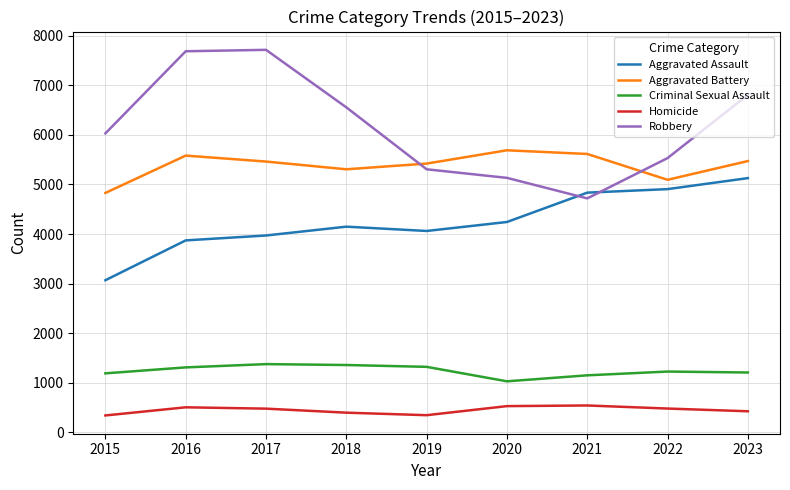

Which series has the widest spread of values?

Robbery